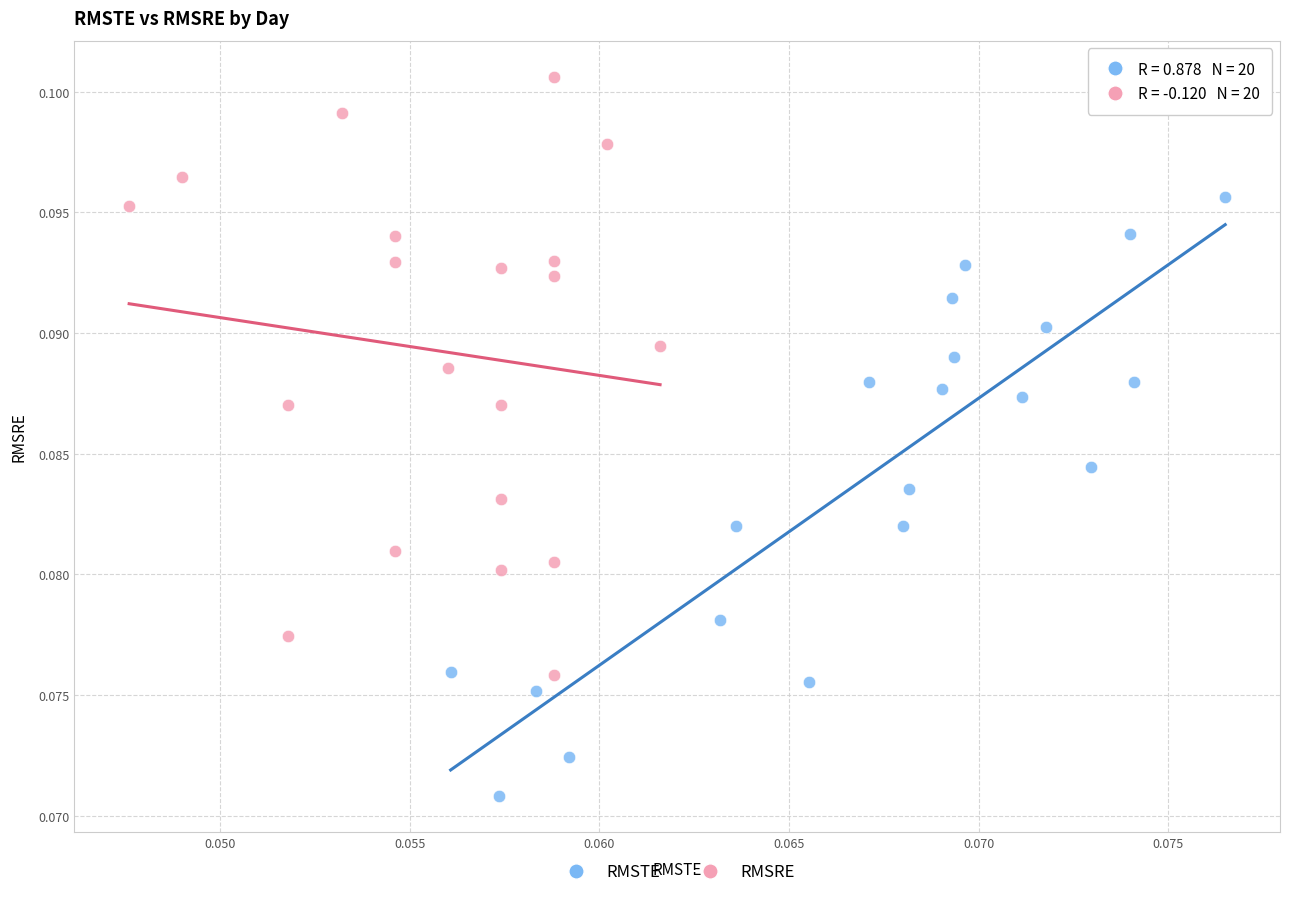

Which series reaches the maximum Y coordinate?

RMSRE